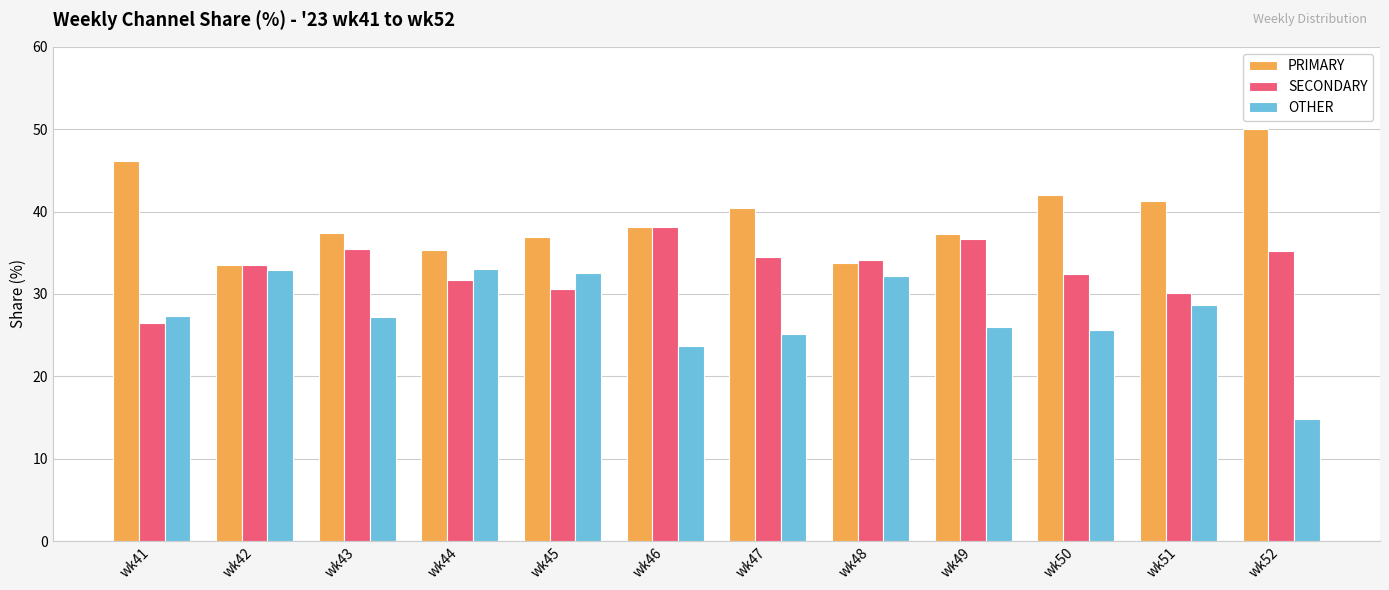

What is the spread (max minus min) of values at wk48?

1.9